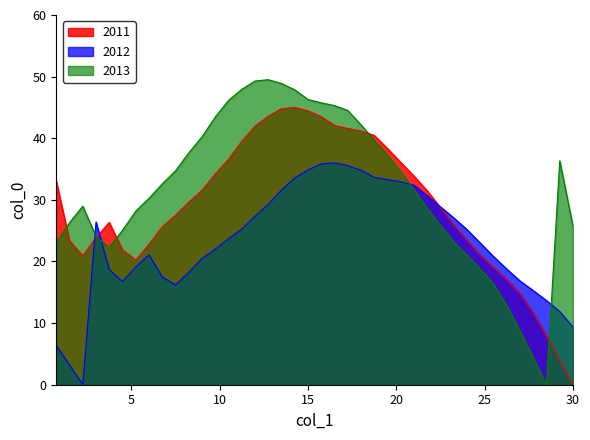

What is the maximum value for 2013?

49.5